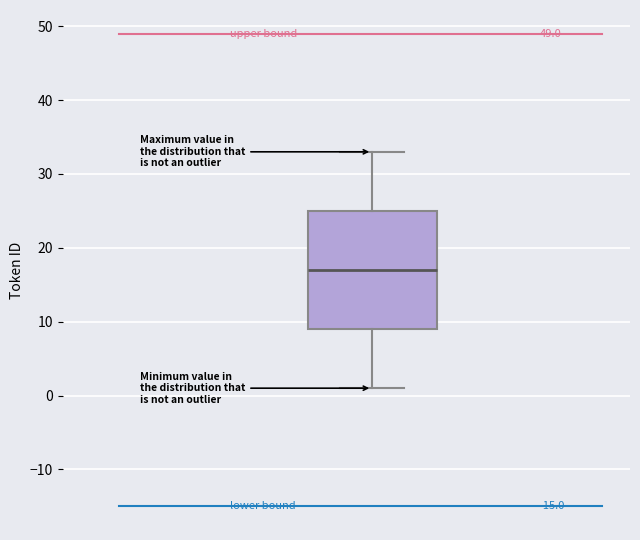

Where does the median line of the box sit on the y-axis? The values are not printed on the chart, so give them approximately, as read against the axis.

17